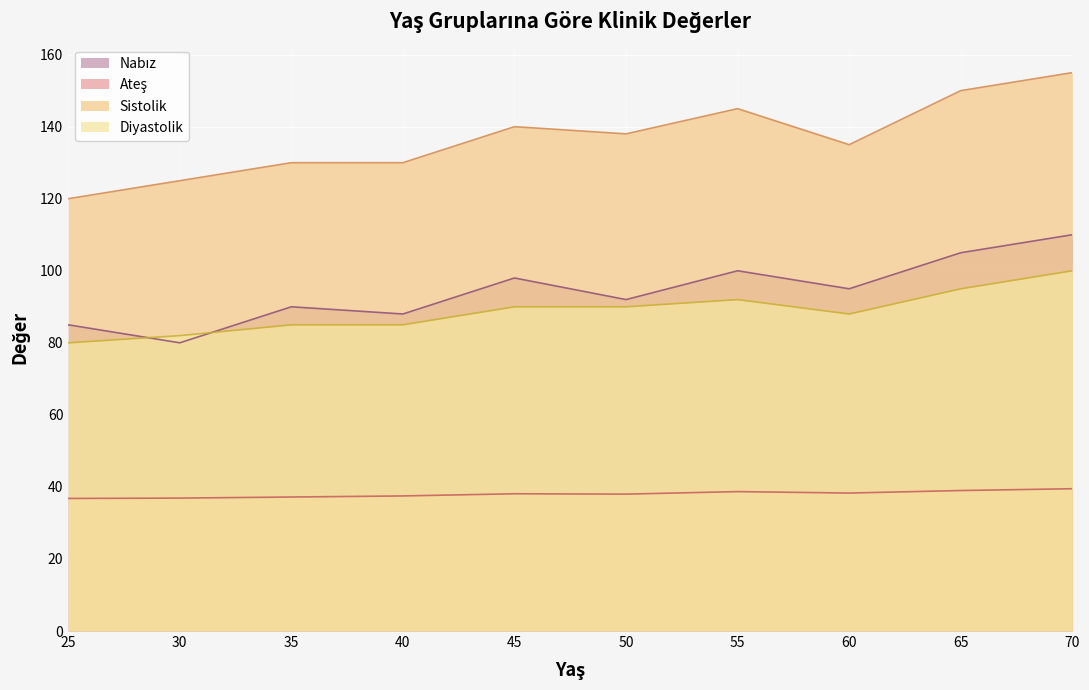

True or false: Ateş and Nabız cross at least once.

False